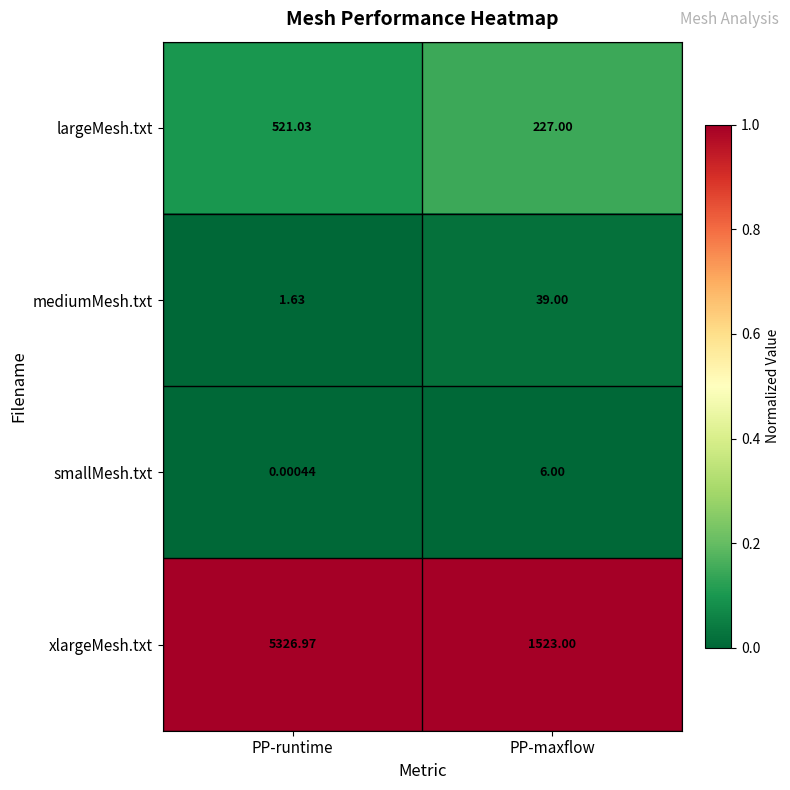

Which series changed the most between PP-runtime and PP-maxflow?

xlargeMesh.txt